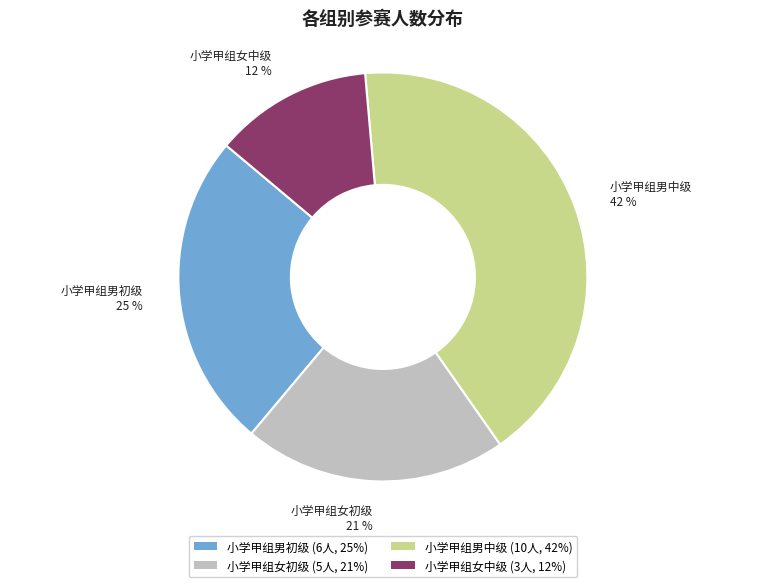

Does any single category account for the majority?

No